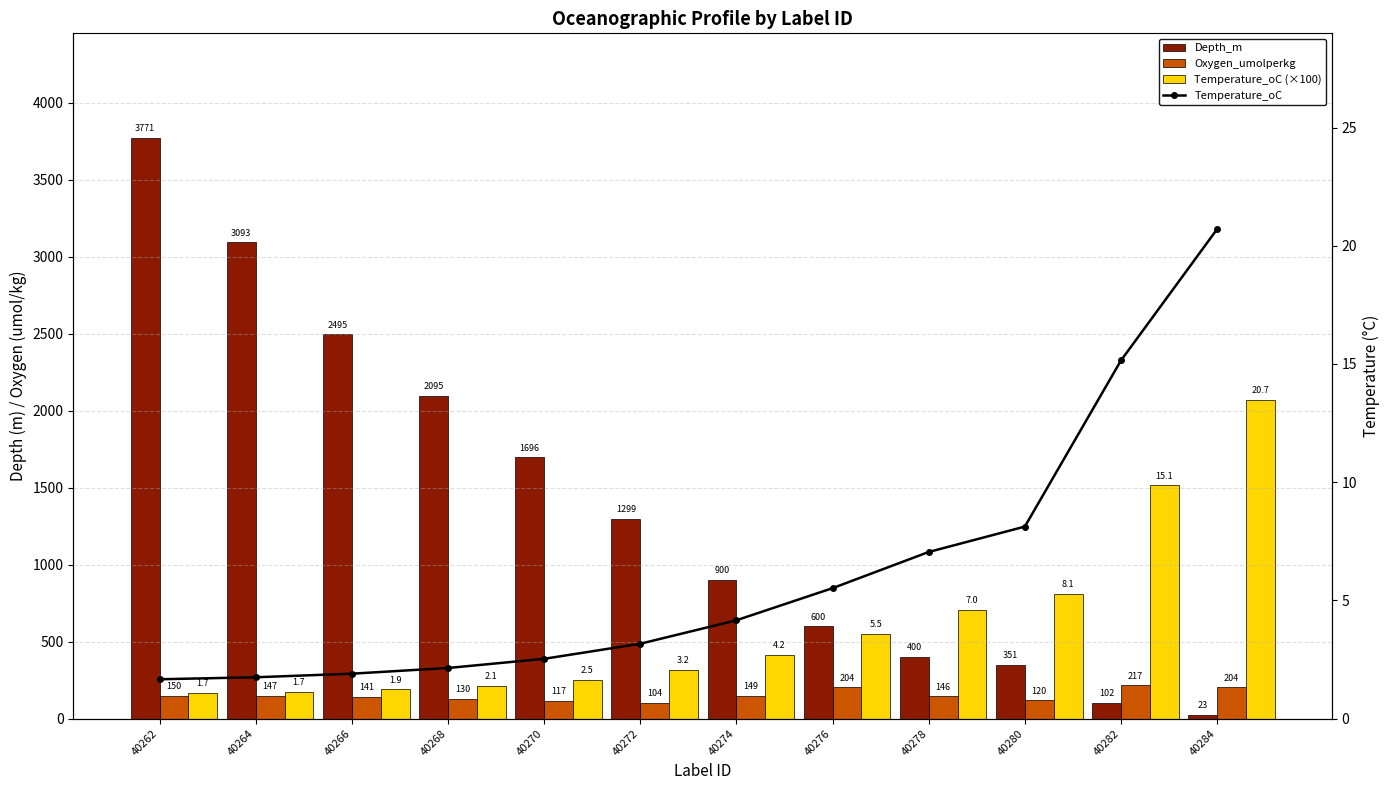

Reading left to right, what are all the values shown in this chart?

Depth_m: 40262=3771.0	40264=3093.0	40266=2495.0	40268=2095.0	40270=1696.0	40272=1299.0	40274=900.0	40276=600.0	40278=400.0	40280=351.0	40282=102.0	40284=23.0
Oxygen_umolperkg: 40262=150.0	40264=147.5	40266=141.0	40268=129.8	40270=117.3	40272=104.2	40274=149.2	40276=204.0	40278=145.6	40280=119.9	40282=216.6	40284=203.7
Temperature_oC (×100): 40262=166.6	40264=175.0	40266=190.1	40268=214.2	40270=253.0	40272=316.8	40274=416.1	40276=551.9	40278=704.8	40280=812.2	40282=1514.8	40284=2070.3
Temperature_oC: 40262=1.7	40264=1.7	40266=1.9	40268=2.1	40270=2.5	40272=3.2	40274=4.2	40276=5.5	40278=7.0	40280=8.1	40282=15.1	40284=20.7